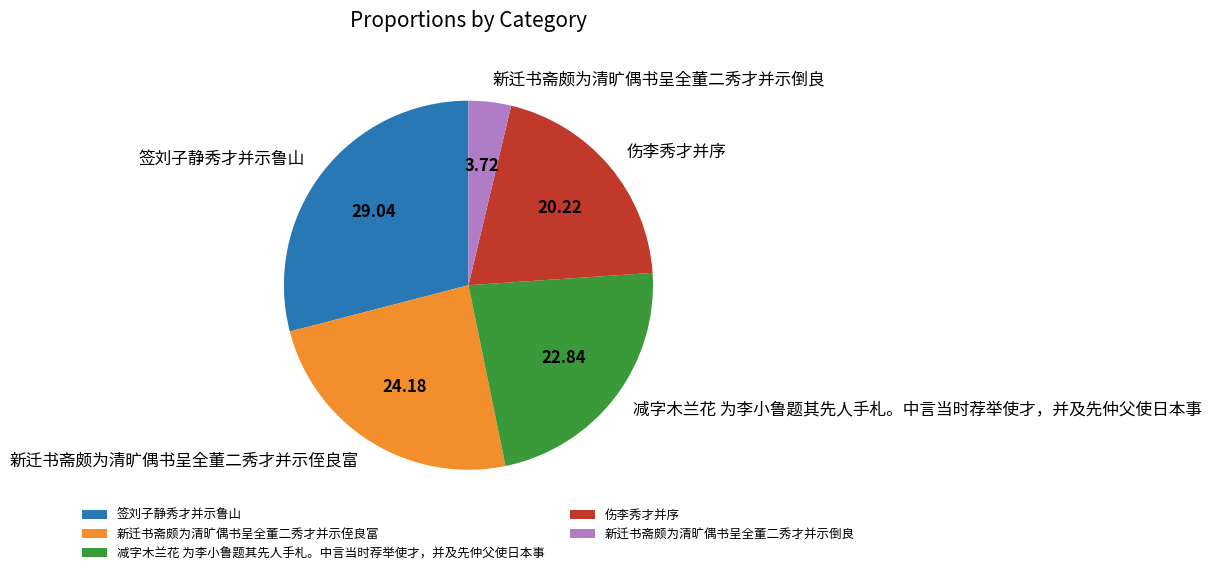

Approximately how many times larger is the value at 减字木兰花 为李小鲁题其先人手札。中言当时荐举使才，并及先仲父使日本事 compared to 新迁书斋颇为清旷偶书呈全董二秀才并示倒良?

6.1